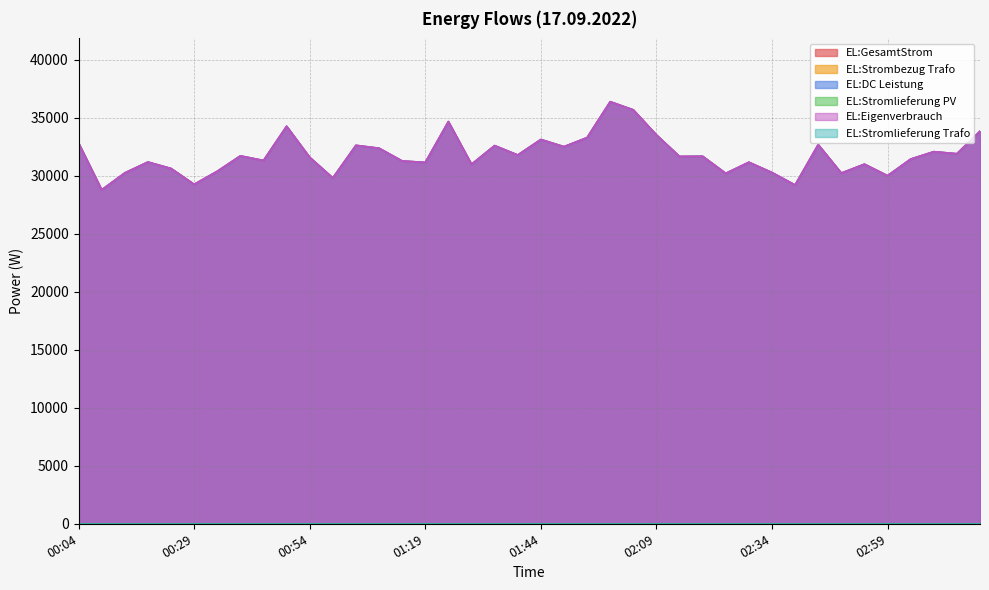

List the labels in order of EL:GesamtStrom value, smallest first.

00:09, 02:39, 00:29, 00:59, 02:59, 02:24, 02:49, 00:14, 02:34, 00:34, 00:24, 01:29, 02:54, 01:19, 02:29, 00:19, 01:14, 00:44, 03:04, 00:54, 02:14, 02:19, 00:39, 01:39, 03:14, 03:09, 01:09, 01:49, 01:34, 01:04, 02:44, 00:04, 01:44, 01:54, 02:09, 03:19, 00:49, 01:24, 02:04, 01:59